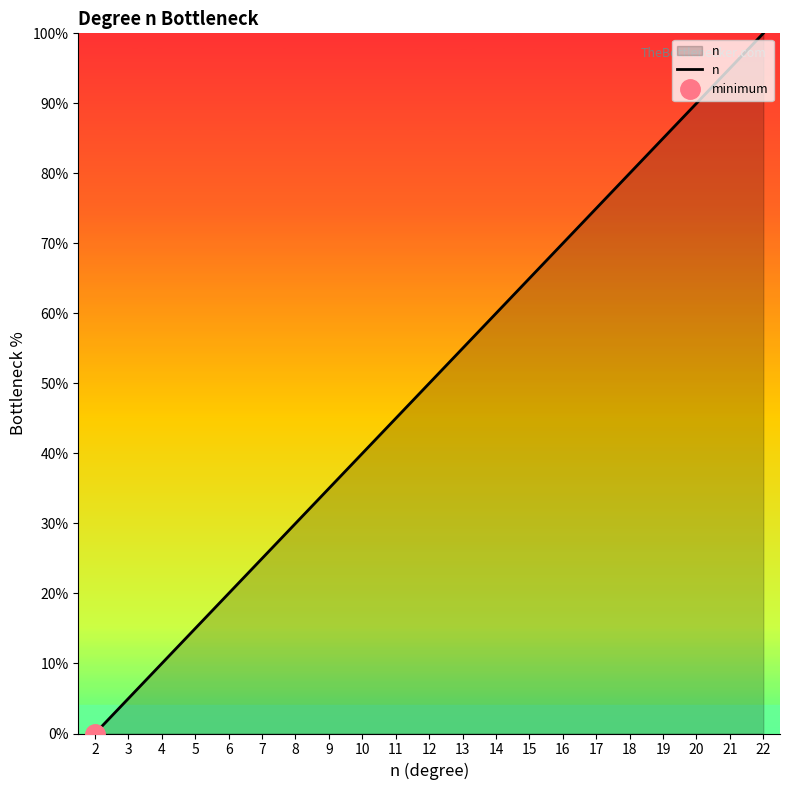

At which category does the chart reach its minimum across all series?

2